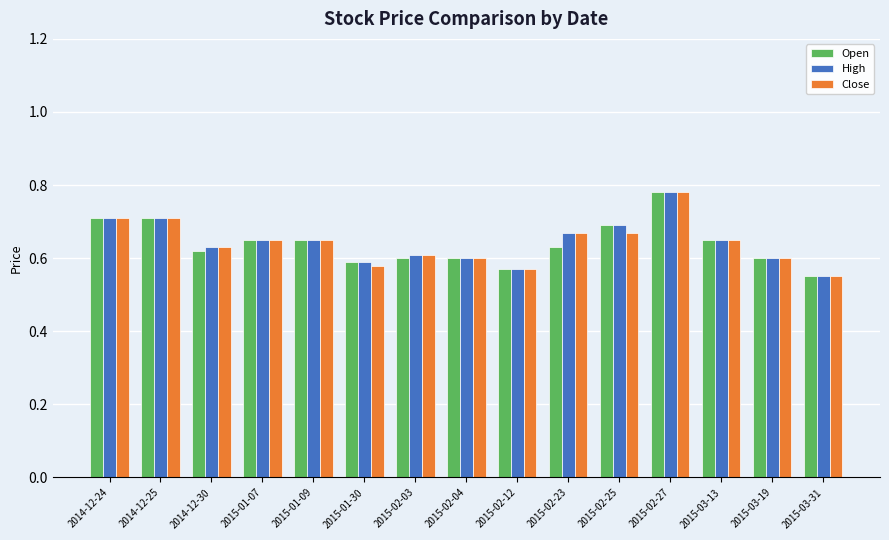

At which category is the sum across all series the highest?

2015-02-27